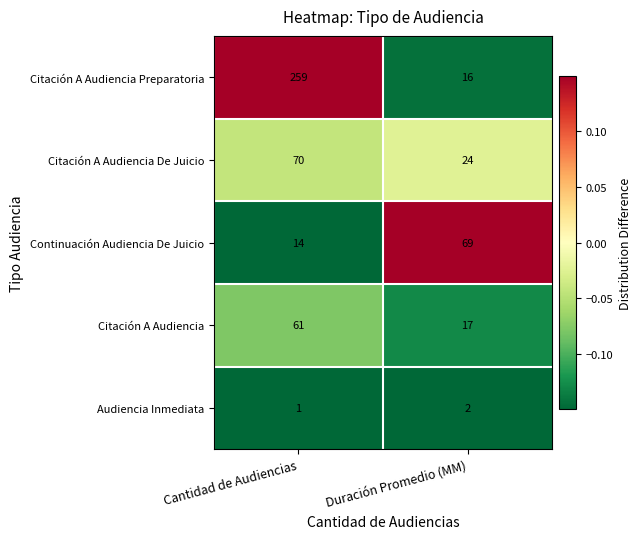

True or false: Citación A Audiencia Preparatoria has a value of 259 at Cantidad de Audiencias.

True